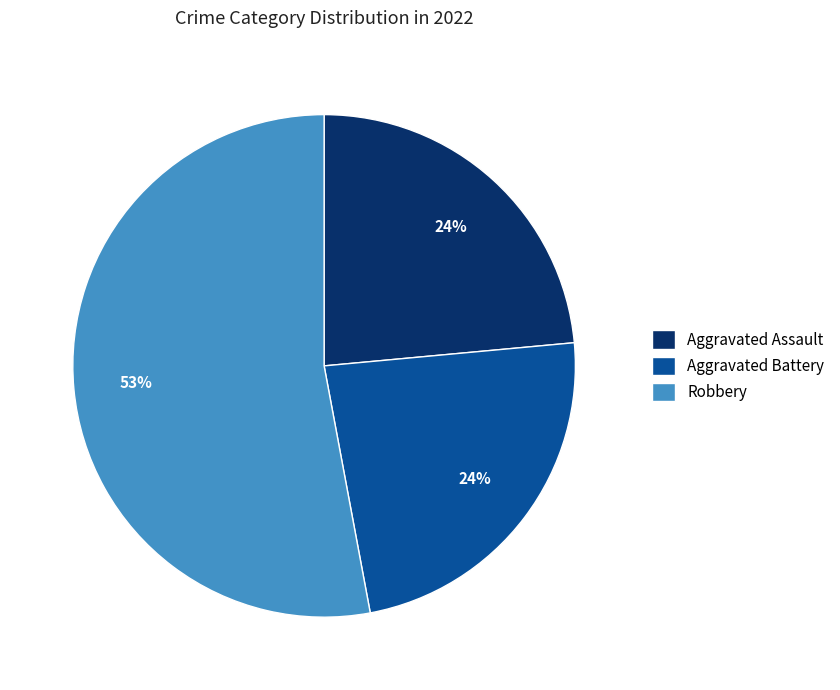

What percentage is the Aggravated Battery slice, to the nearest percent?

24%